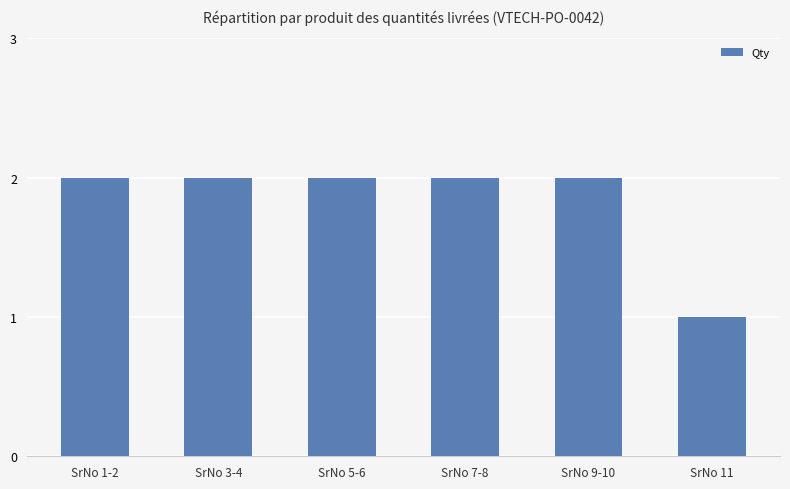

The chart shows a value of 4 at SrNo 5-6. True or false?

False